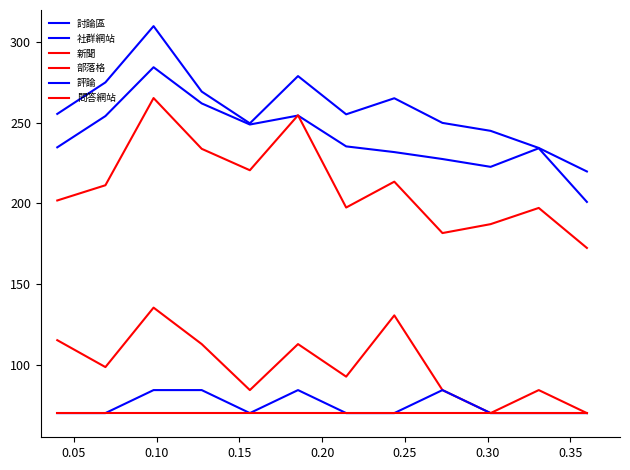

What is the average value of the 社群網站 series?

259.1